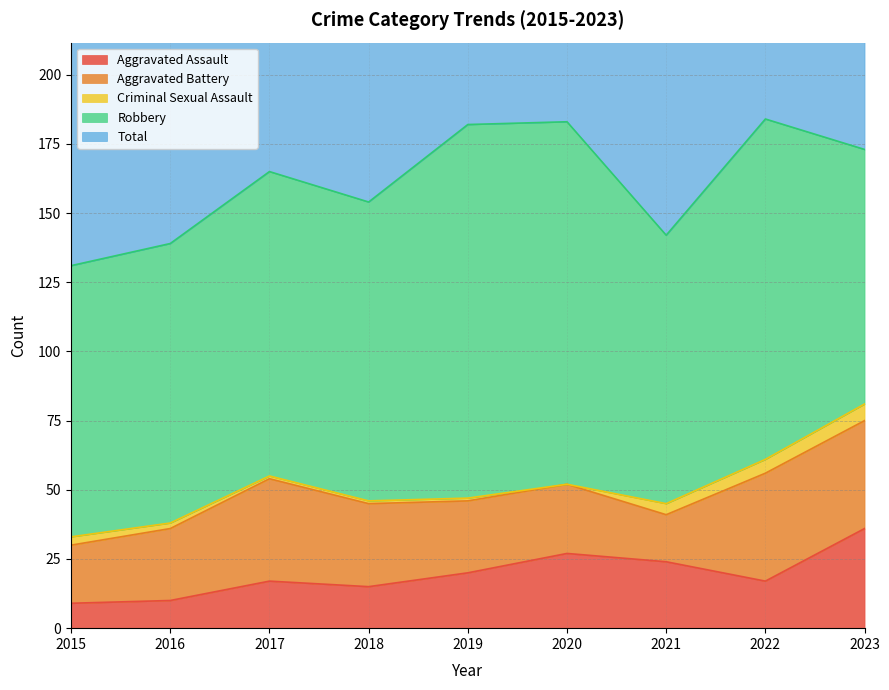

What is the total value across all series at 2015?

262